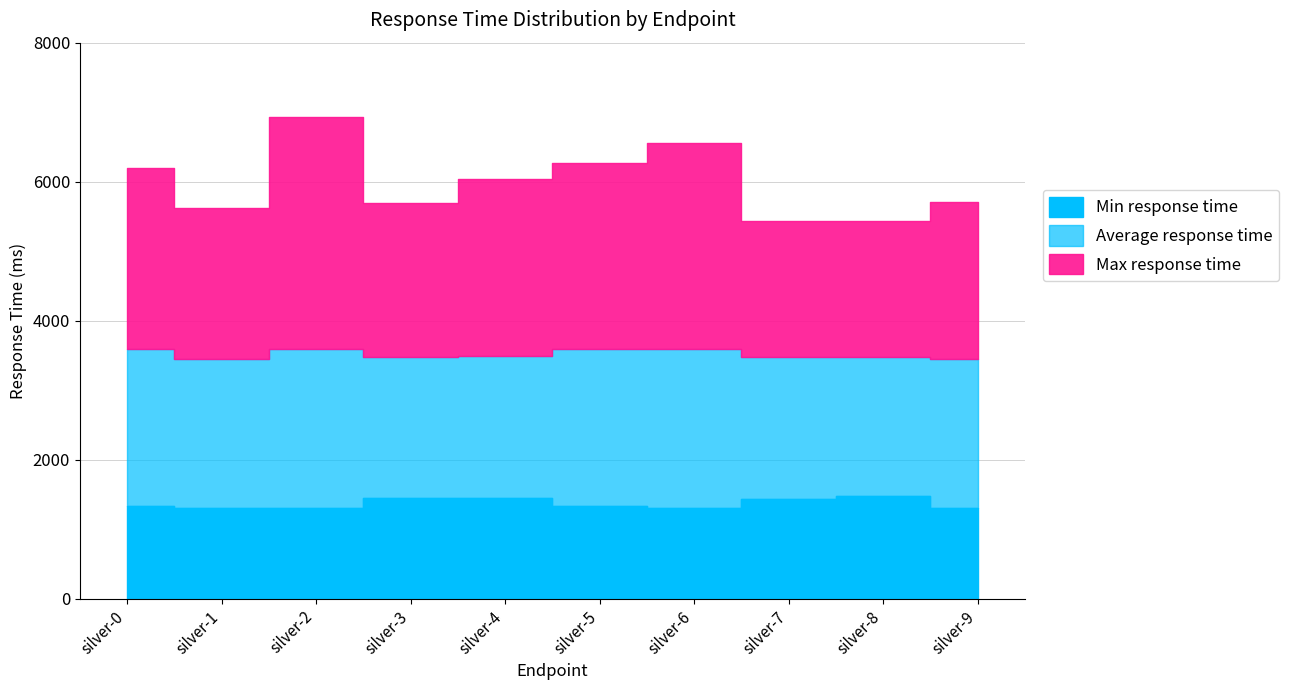

What is the greatest value displayed?

6932